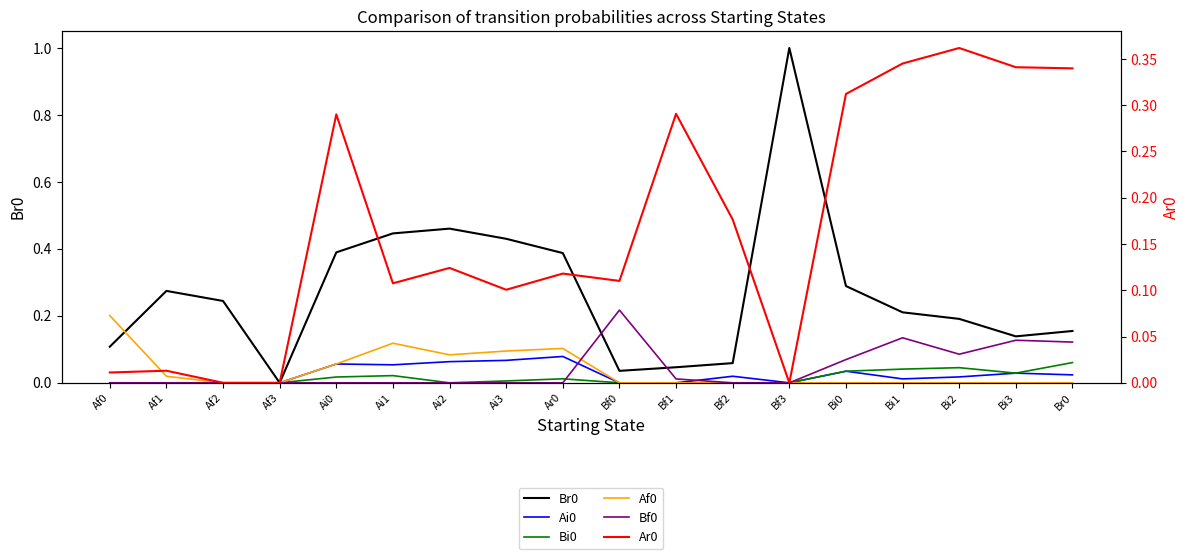

At how many categories does at least one series exceed 0?

17